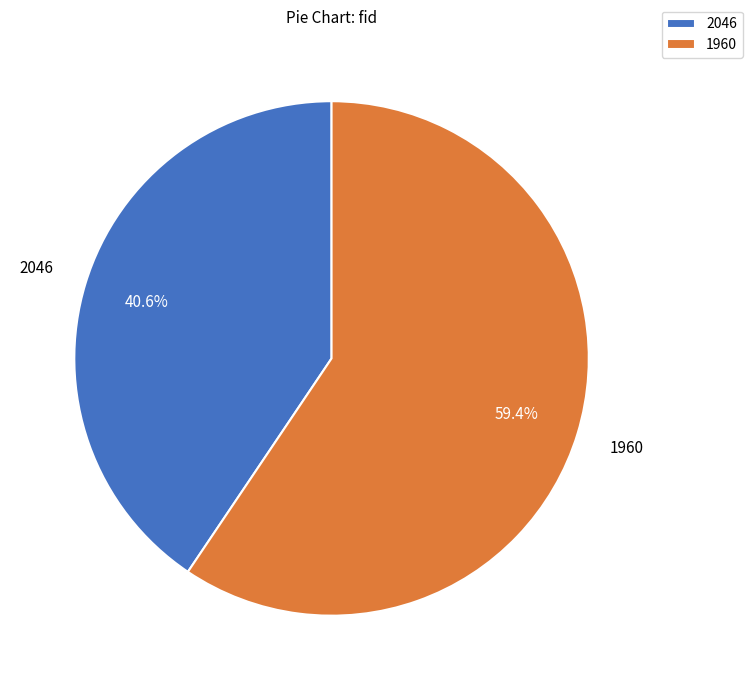

How many segments does this pie chart have?

2